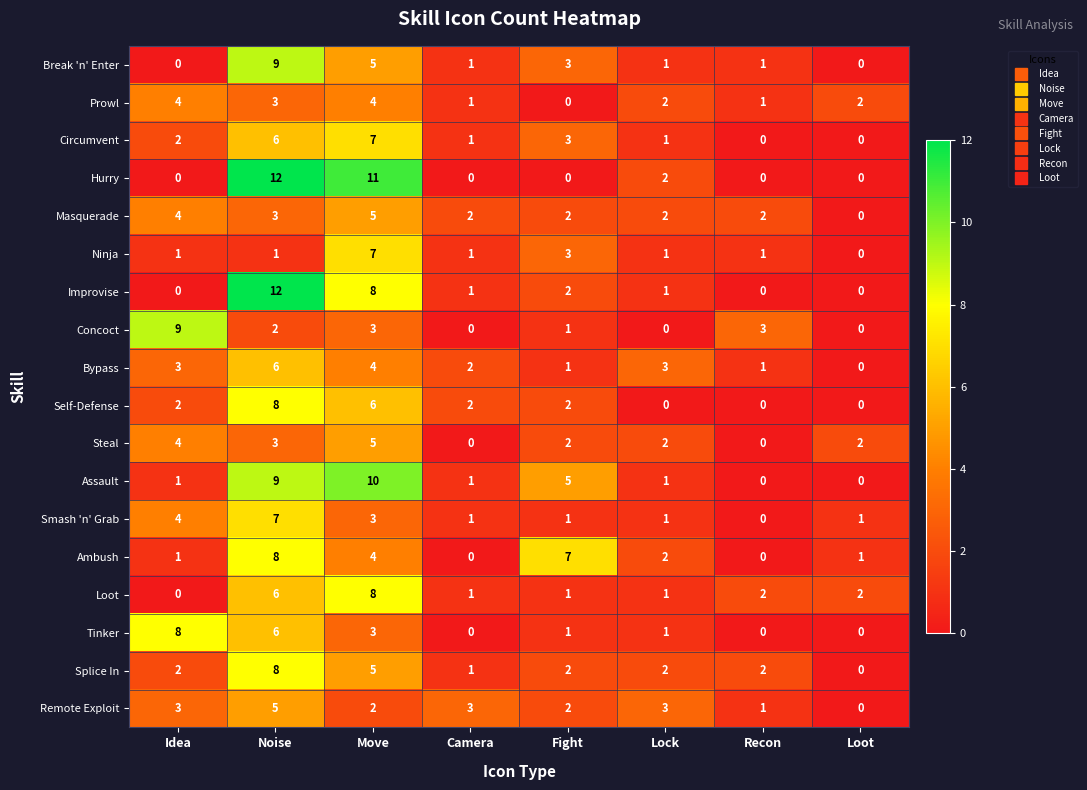

Which category has the highest value in the Self-Defense series?

Noise